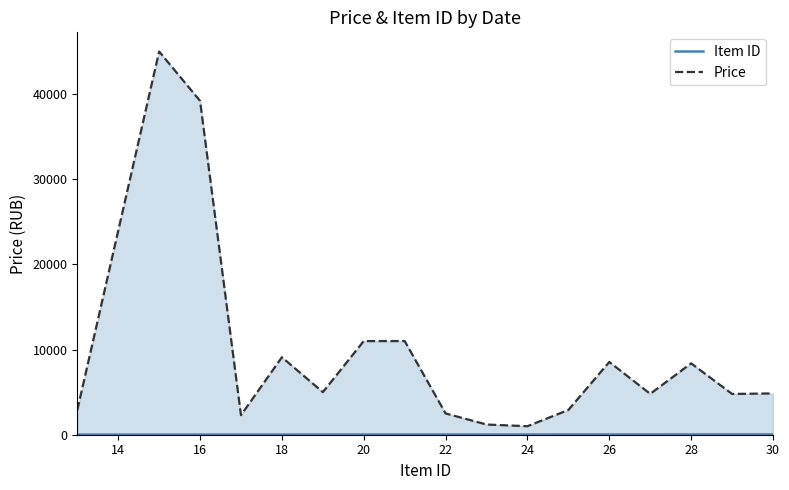

Which series has the largest range (max minus min)?

Price